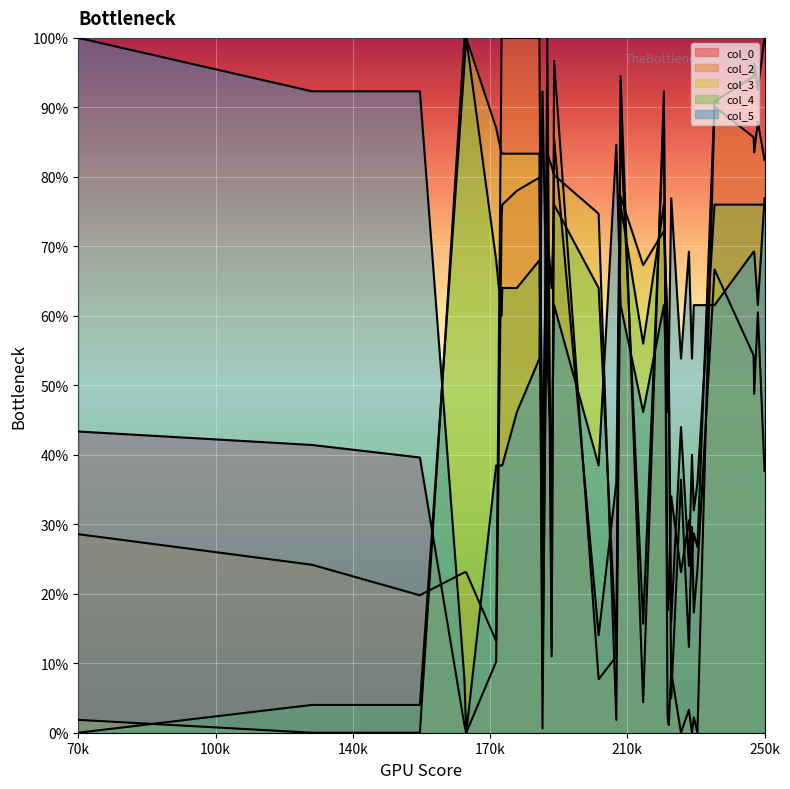

The value of col_0 at 19560 is 1.3. True or false?

False